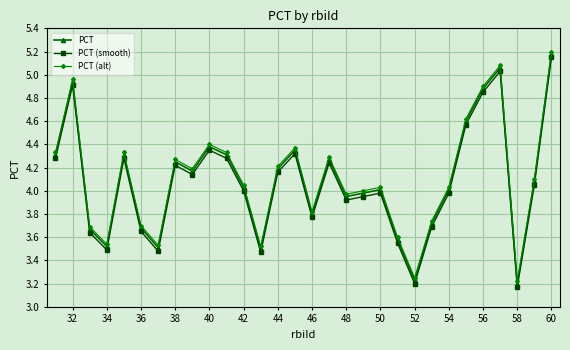

True or false: PCT (smooth) has more than 1 interior local peaks.

True